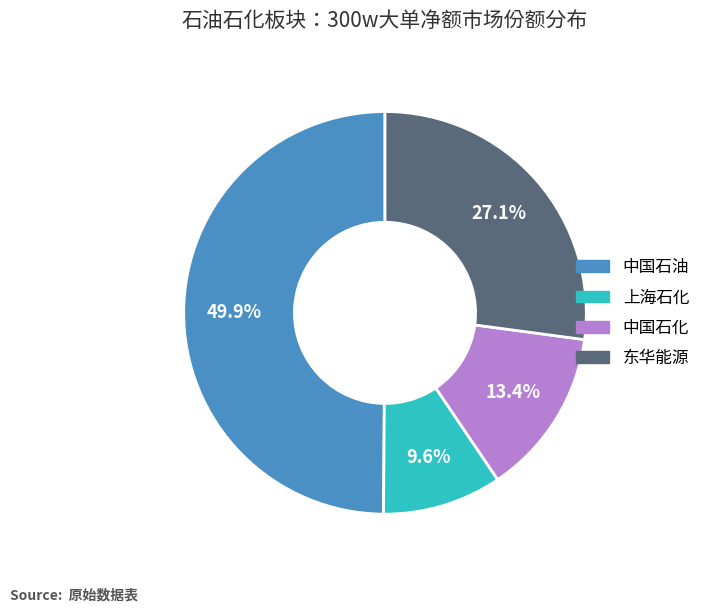

Count the number of slices in the pie.

4